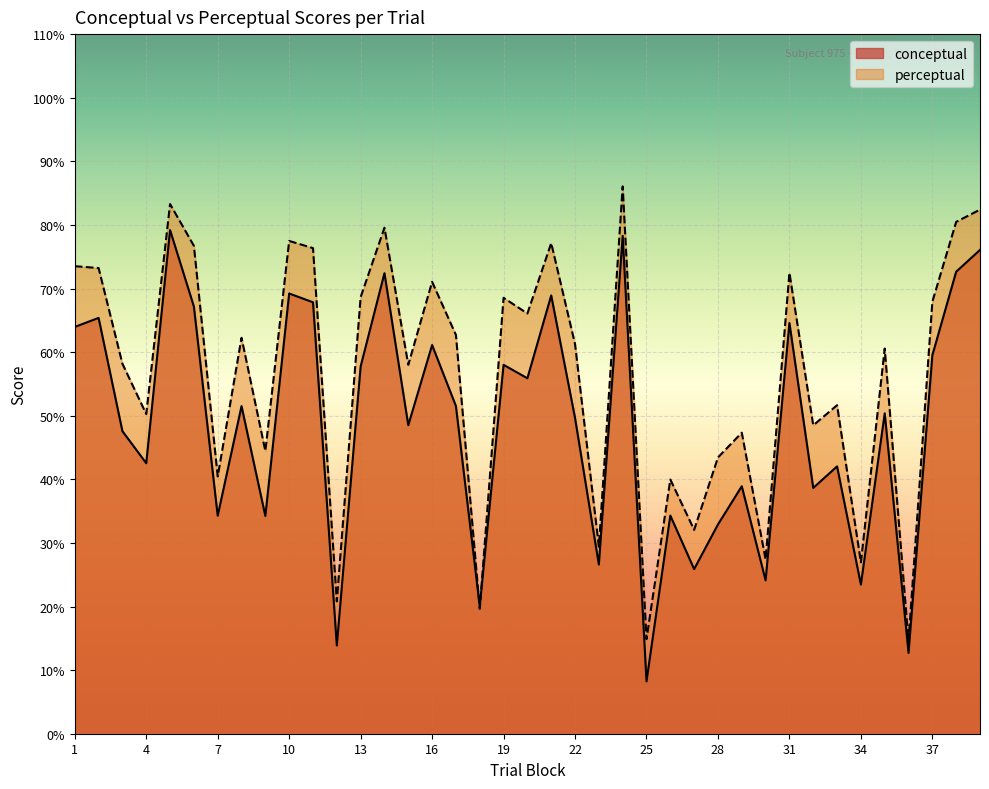

How many intersections are there between conceptual and perceptual?

2